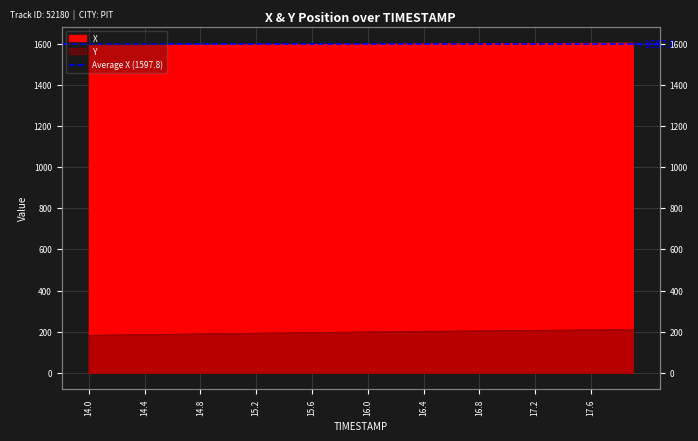

What is the label of the 30th point from the right?

15.0